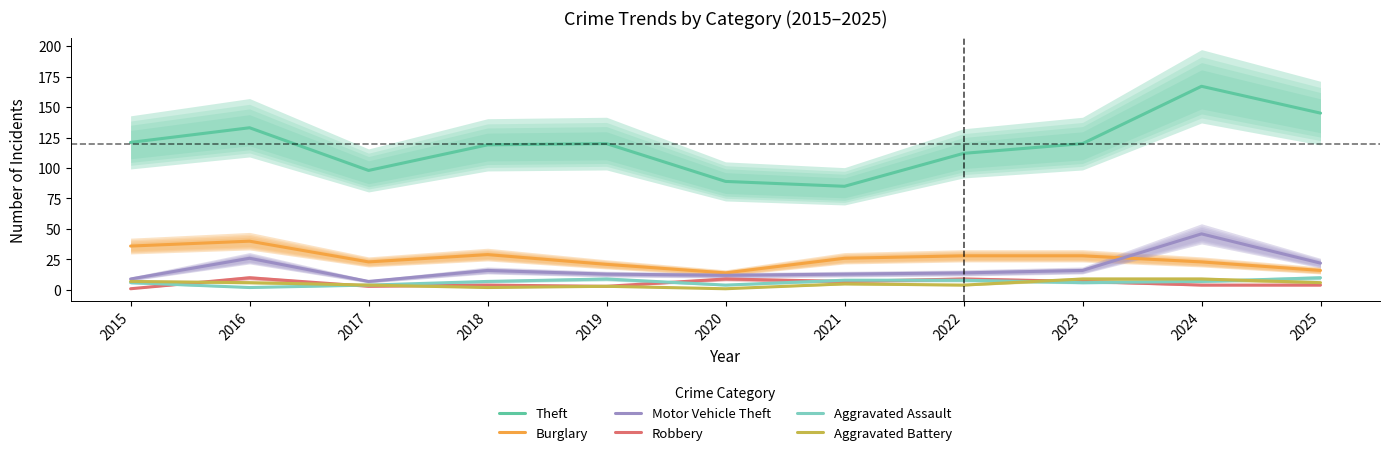

What is the value of the Burglary point at the 1st from the left?

36